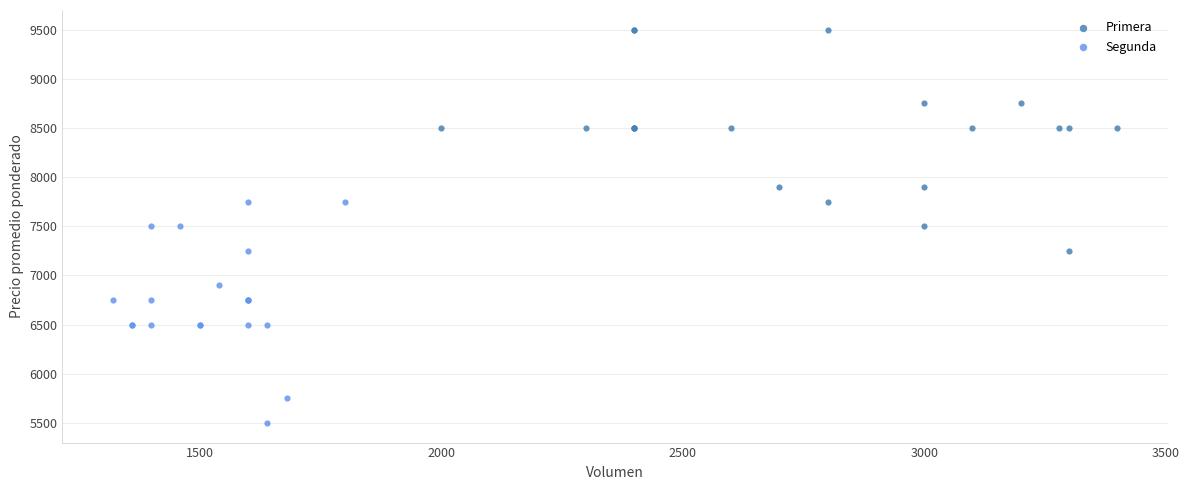

Which series contains the highest Y value?

Primera